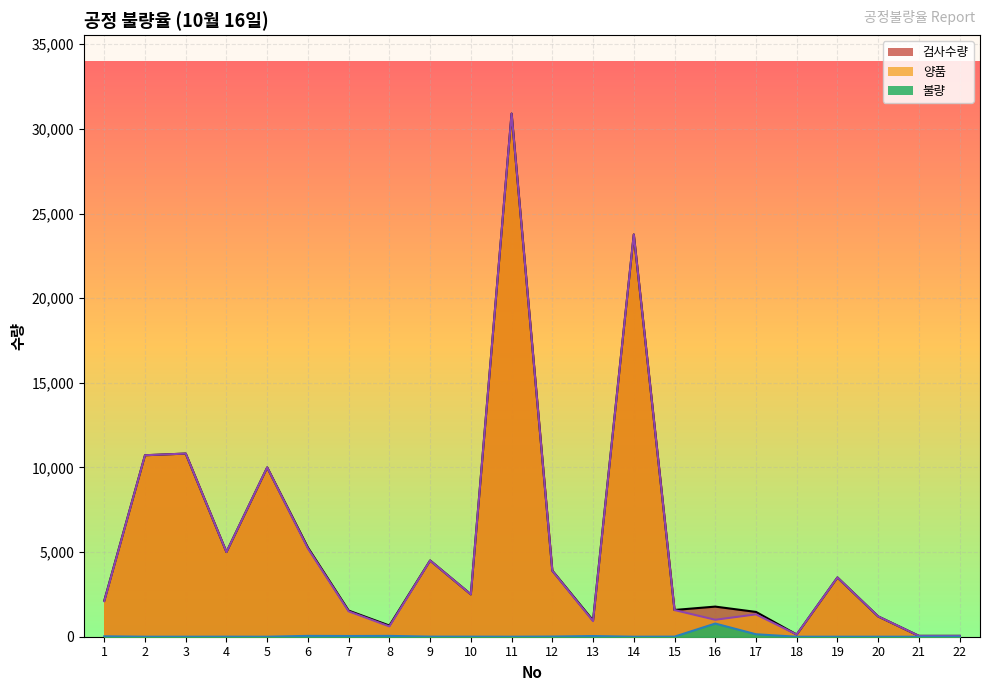

True or false: 양품 has more than 1 interior local peaks.

True